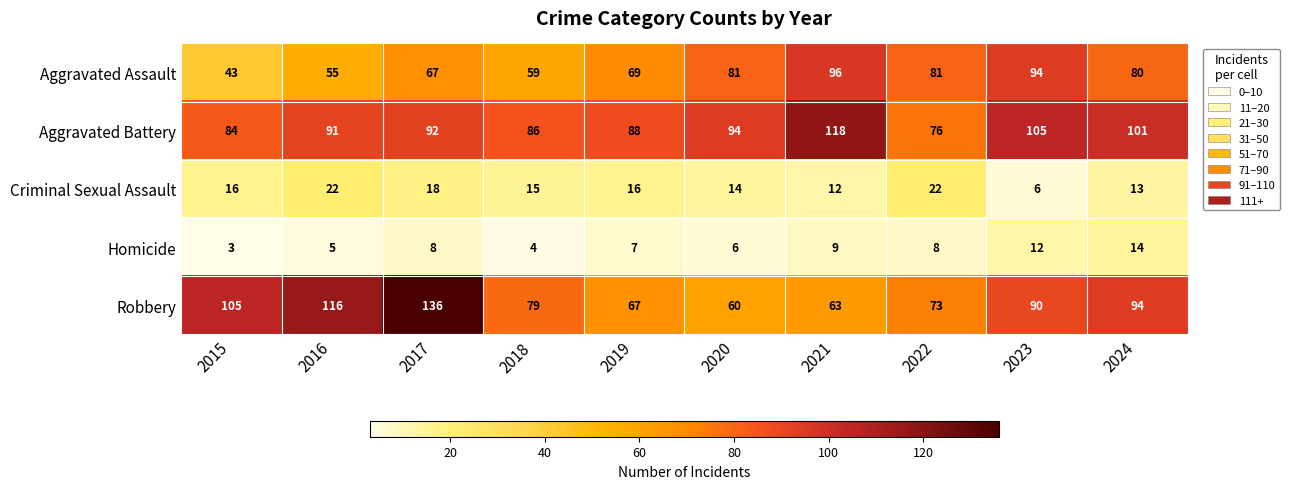

Which series has the widest spread of values?

Robbery